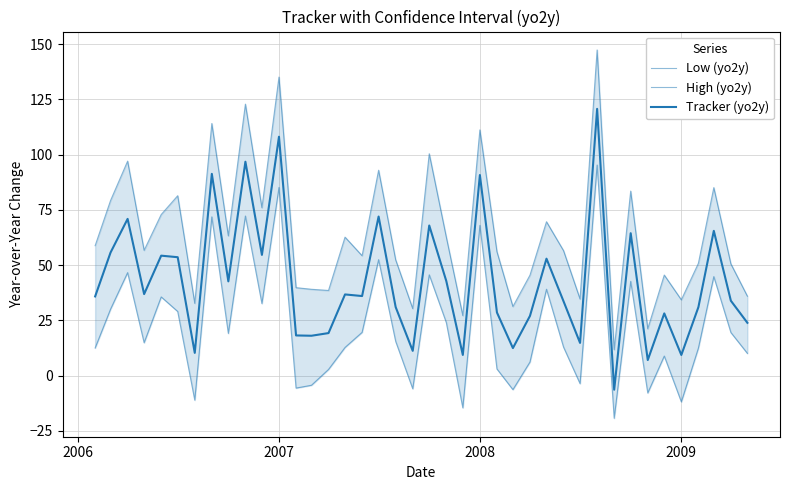

What is the average value of the Tracker (yo2y) series?

42.8